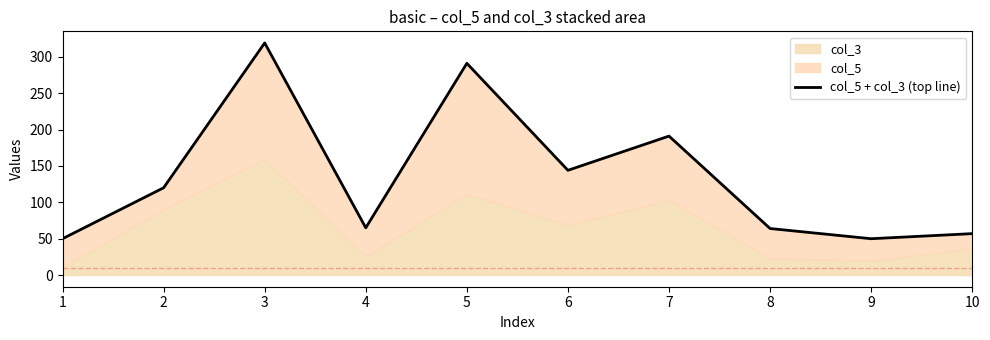

Reading left to right, extract all data points from this chart.

50	120	319	65	291	144	191	64	50	57